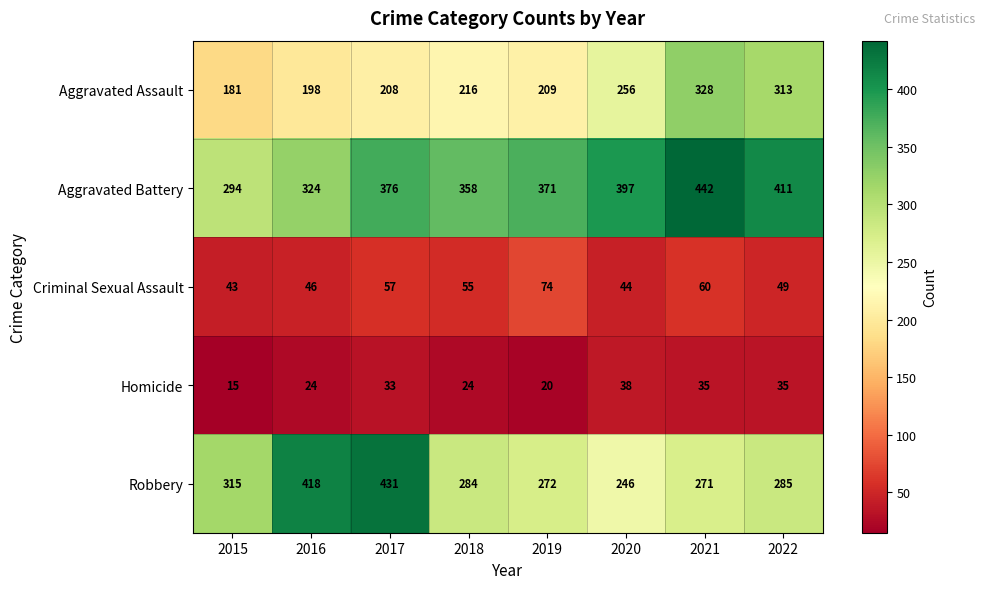

What is the total value across all series at 2022?

1093